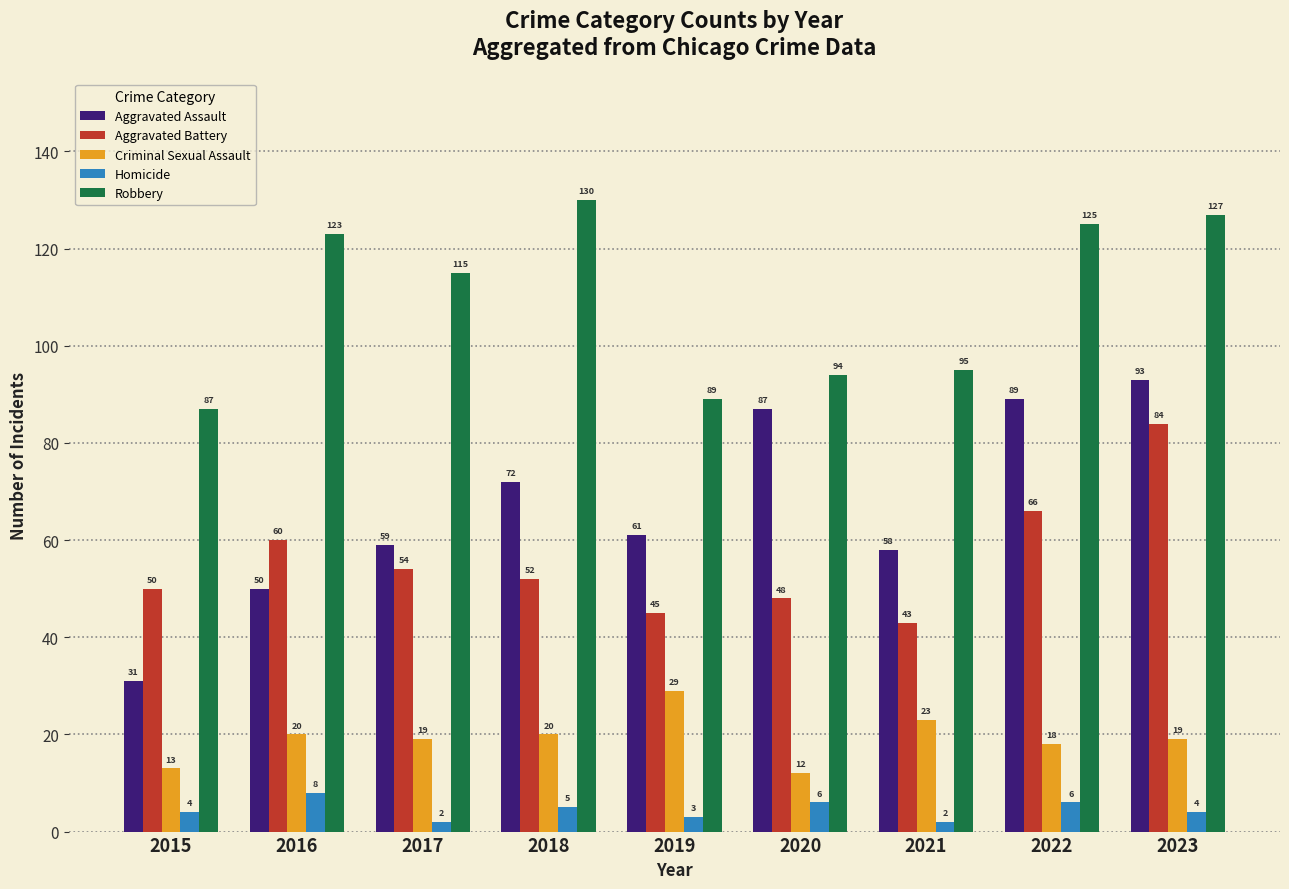

Which series has the widest spread of values?

Aggravated Assault